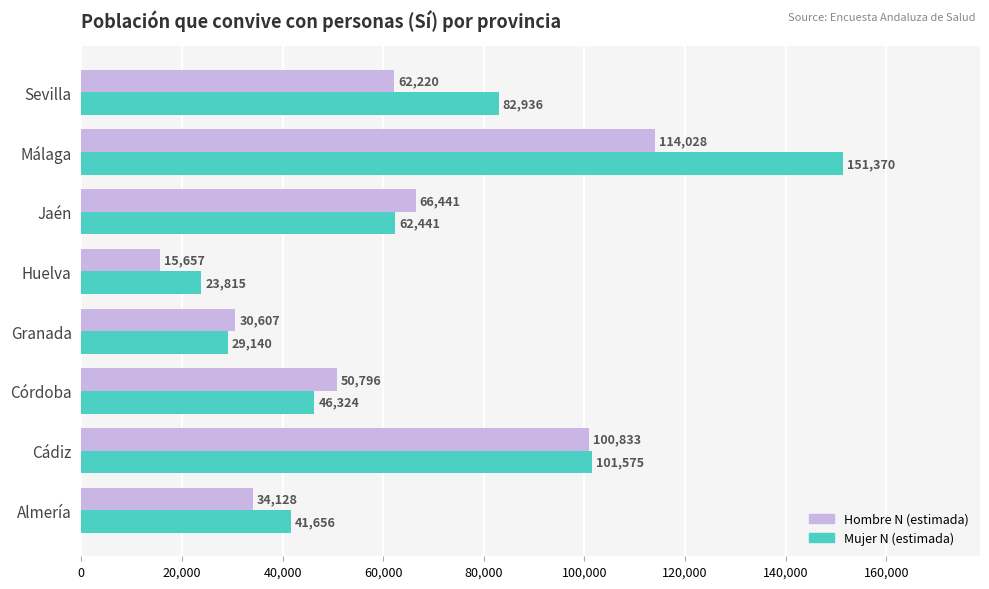

Which series has the largest total across all categories?

Mujer N (estimada)